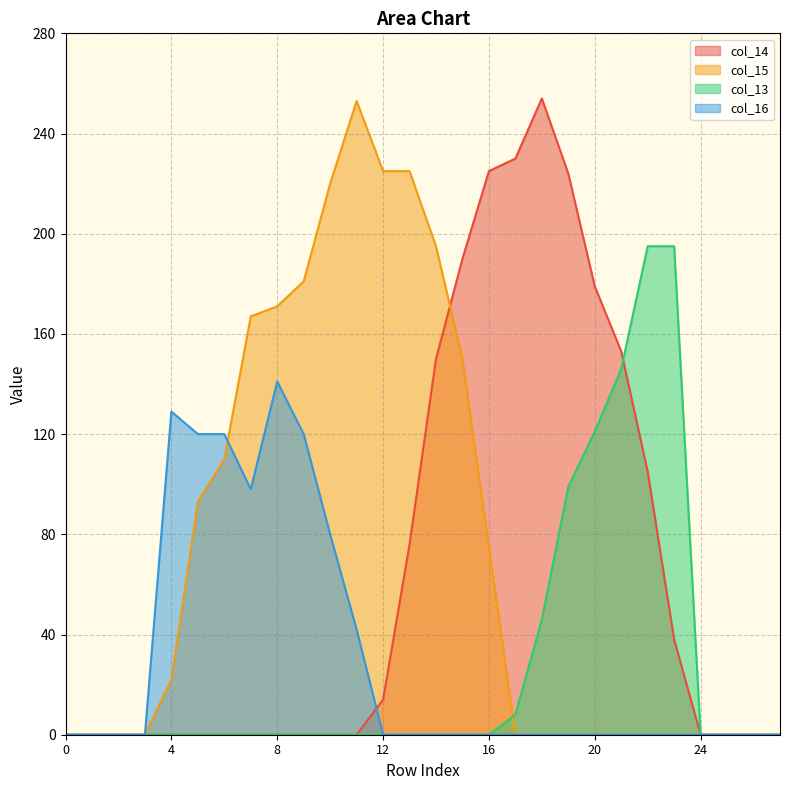

Which has a higher value, 3 or 8?

3